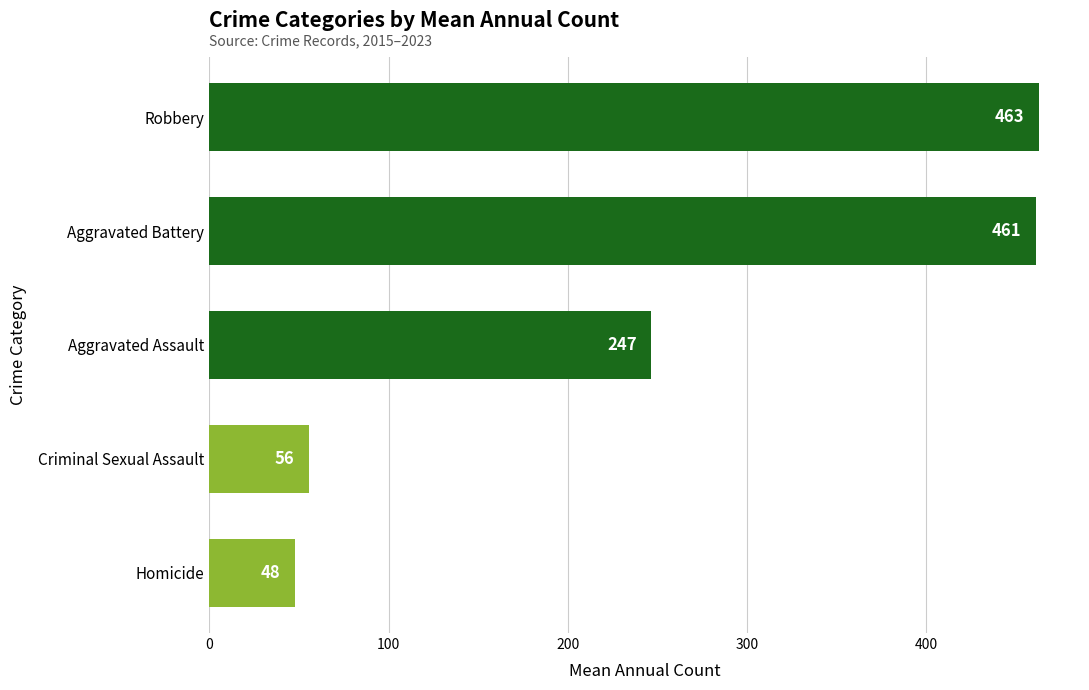

Rank the categories by value from highest to lowest.

Robbery, Aggravated Battery, Aggravated Assault, Criminal Sexual Assault, Homicide